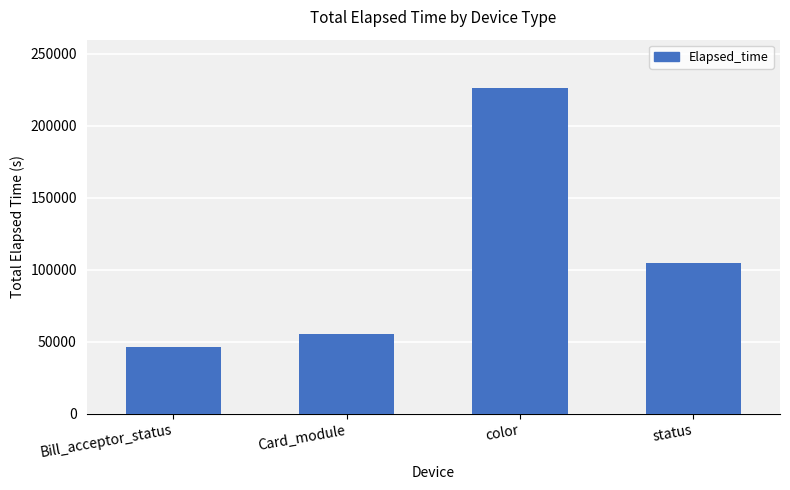

List the labels in order of value, largest first.

color, status, Card_module, Bill_acceptor_status